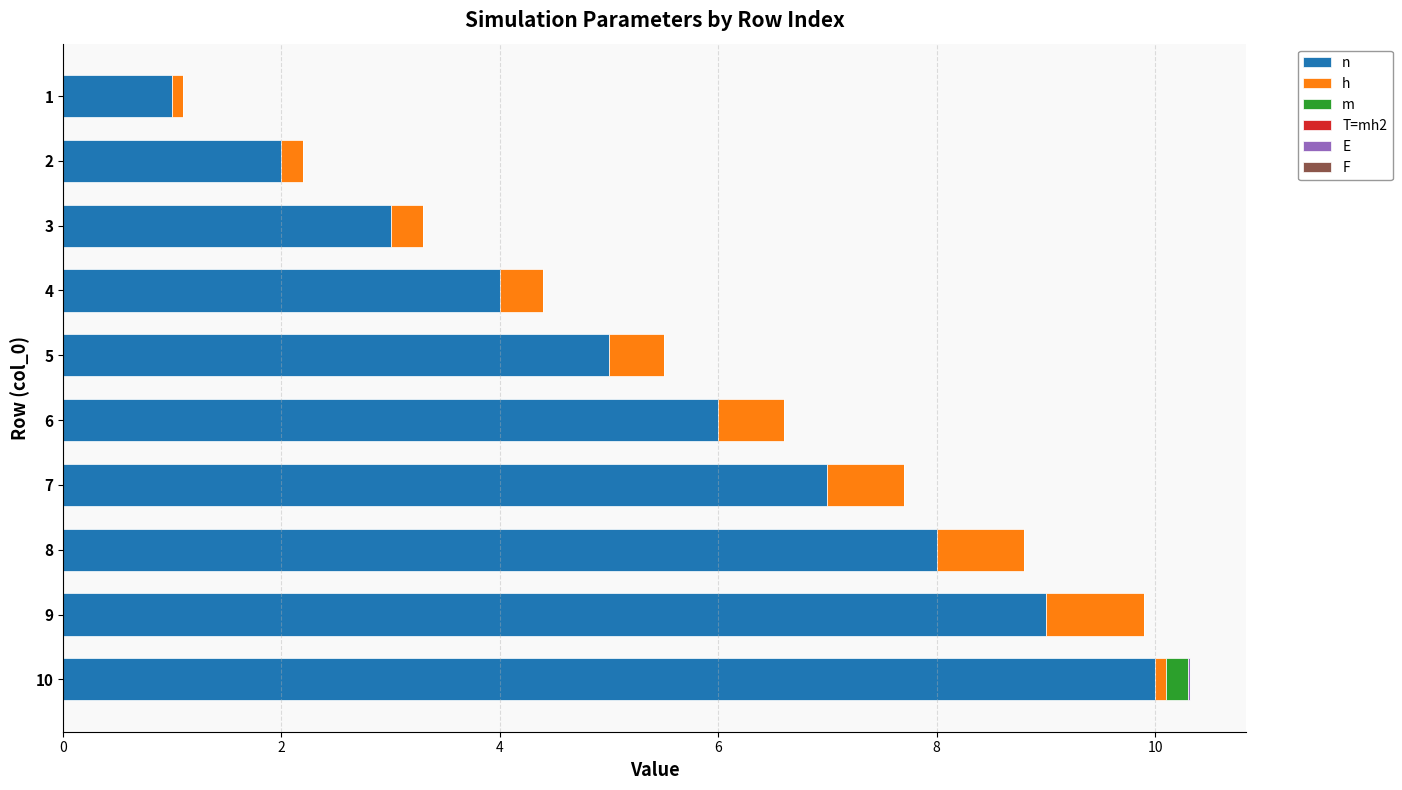

What is the total value across all series at 3?

3.3